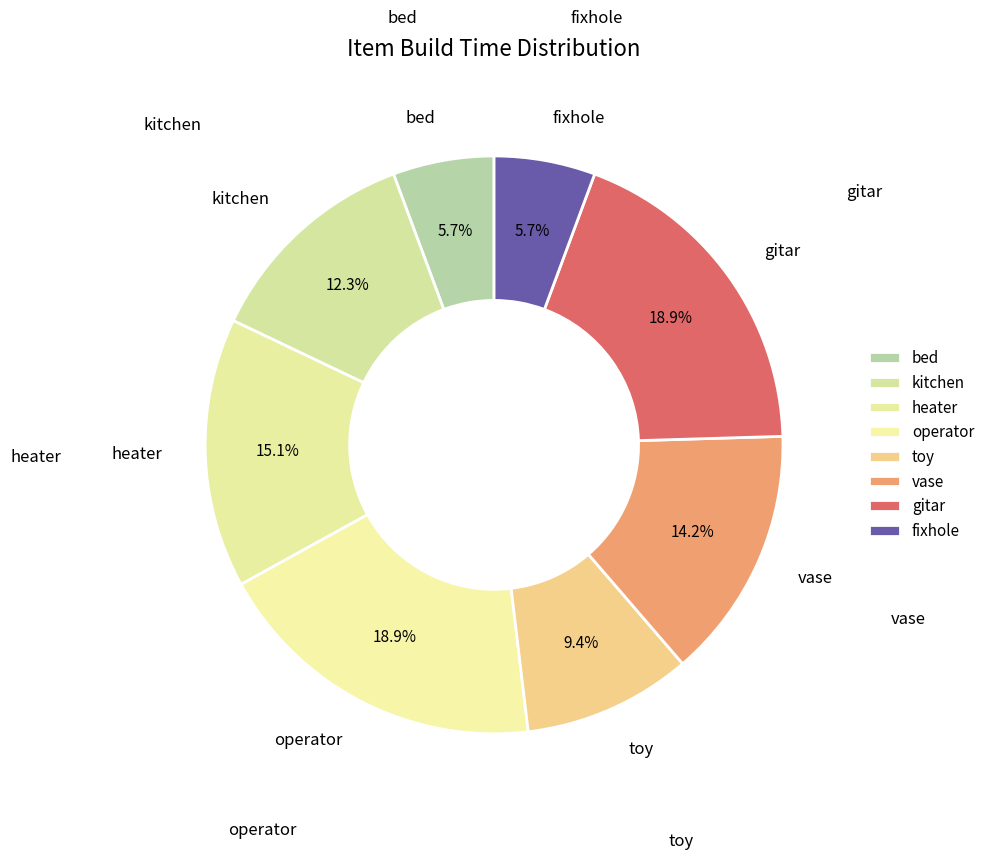

To the nearest percent, what is the difference between the vase and operator slice percentages?

5%